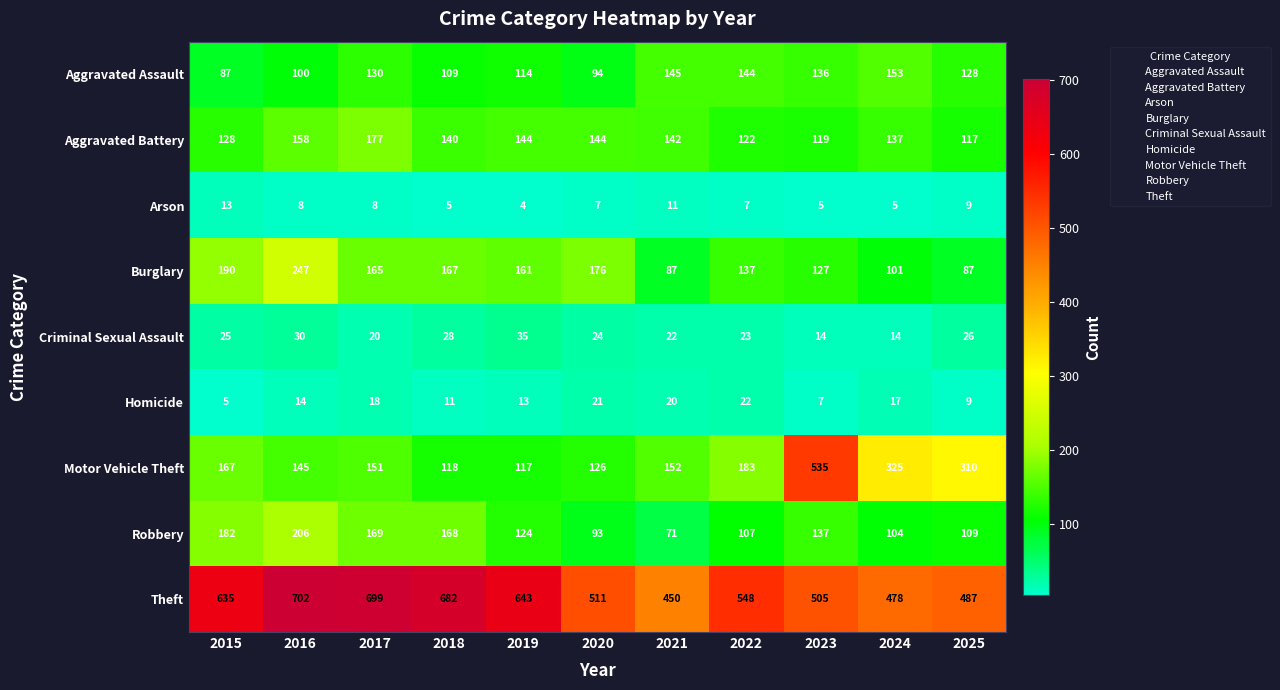

Is it true that Criminal Sexual Assault equals 14 at 2023?

True